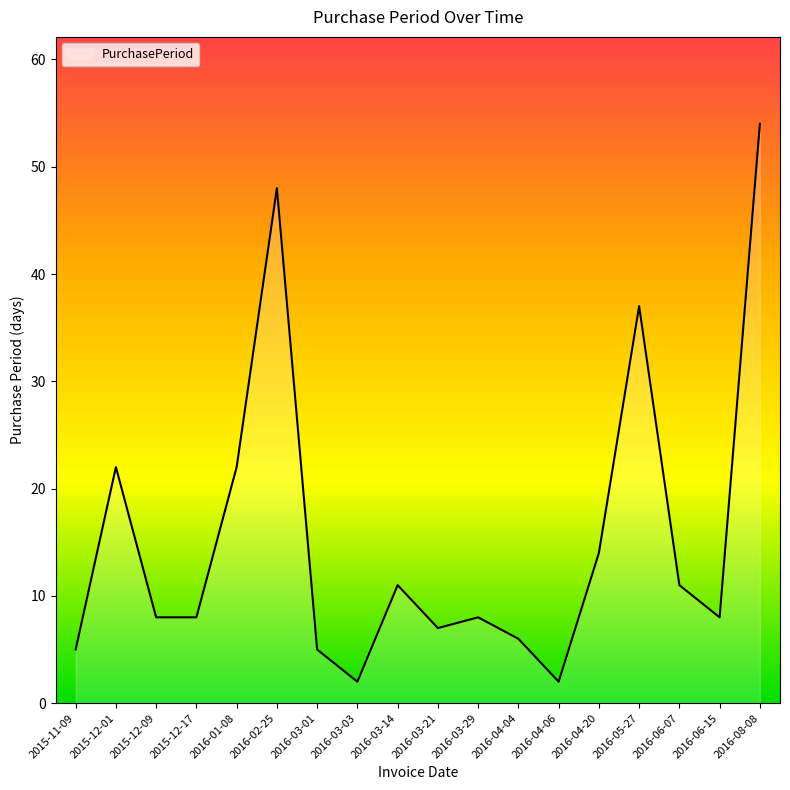

What position from the left is 2016-04-06?

13